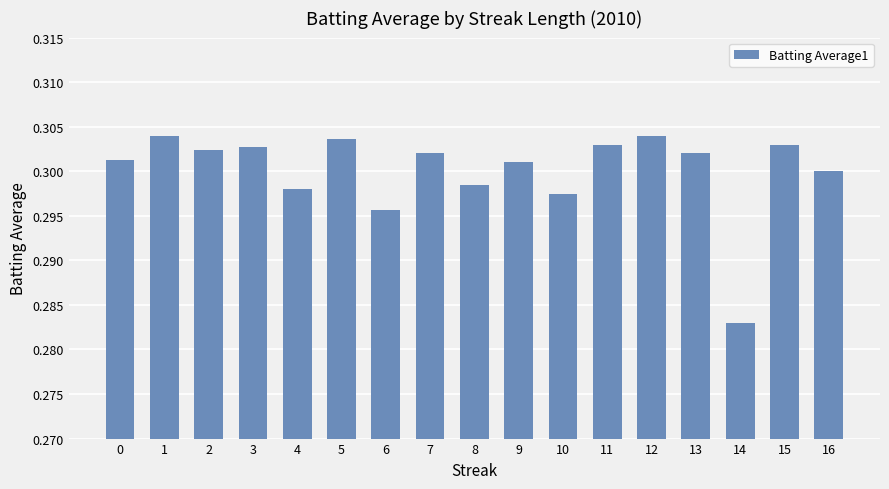

Is it true that the value at 11 is 0.3?

True